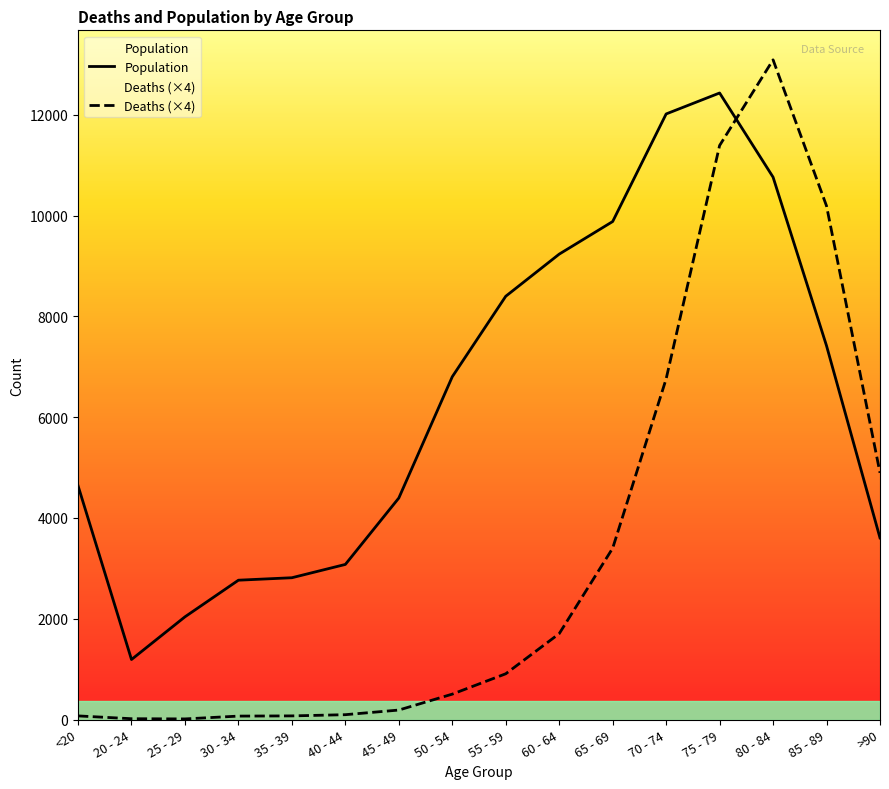

What is the label of the 14th point from the left?

80 - 84